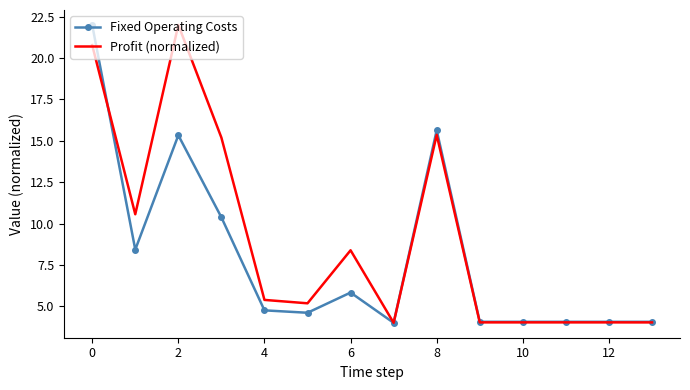

Which series has the largest total across all categories?

Profit (normalized)